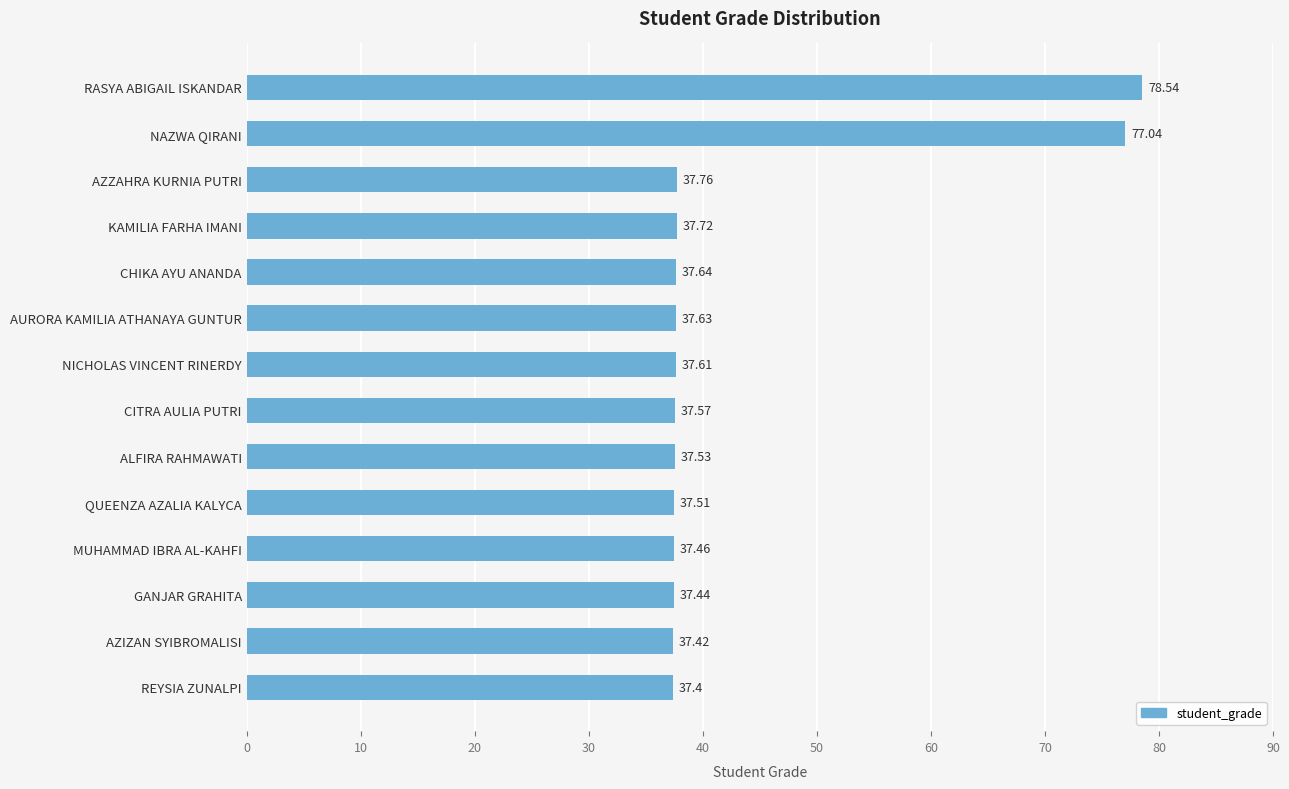

What is the sum of all values?

606.3